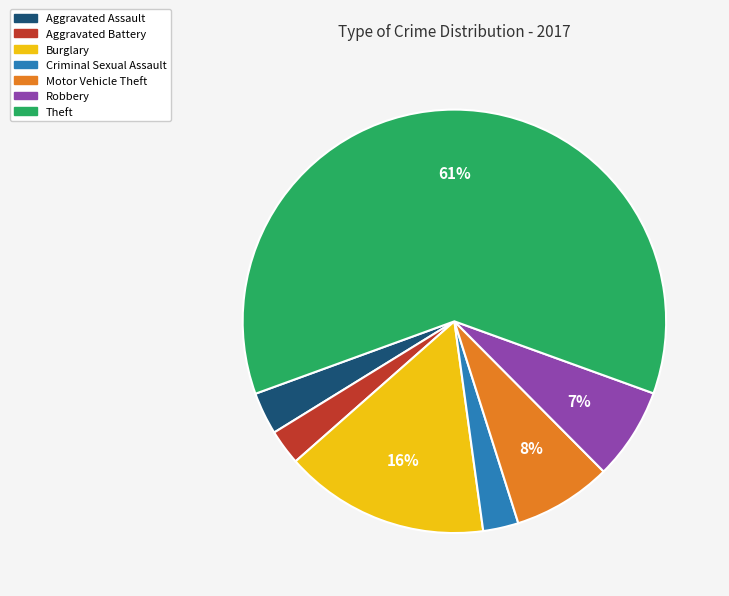

To the nearest percent, what percentage of the pie is Burglary?

16%